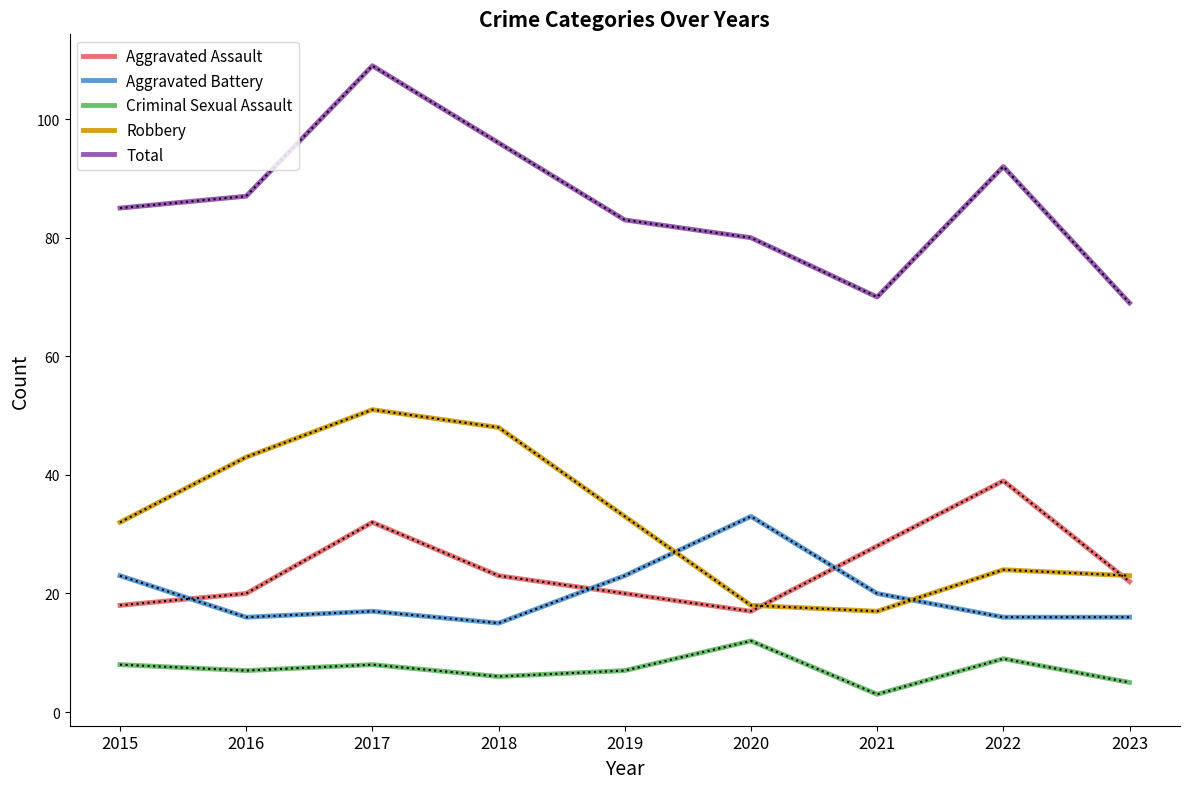

Which category has the highest value in the Total series?

2017